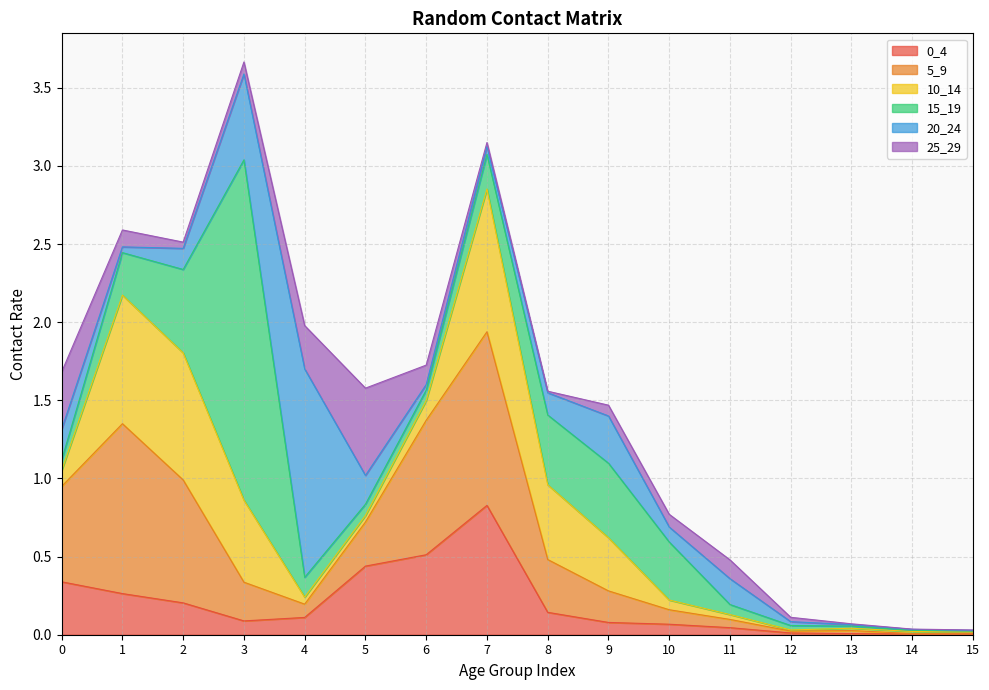

What is the average value of the 5_9 series?

0.4